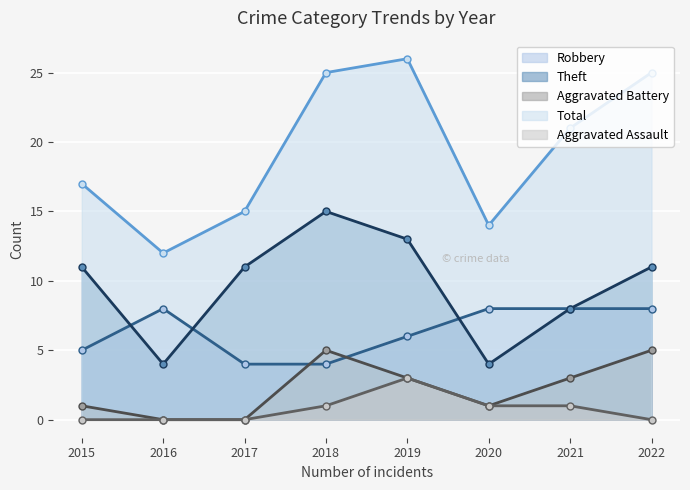

How many interior local peaks does the Robbery series have?

1